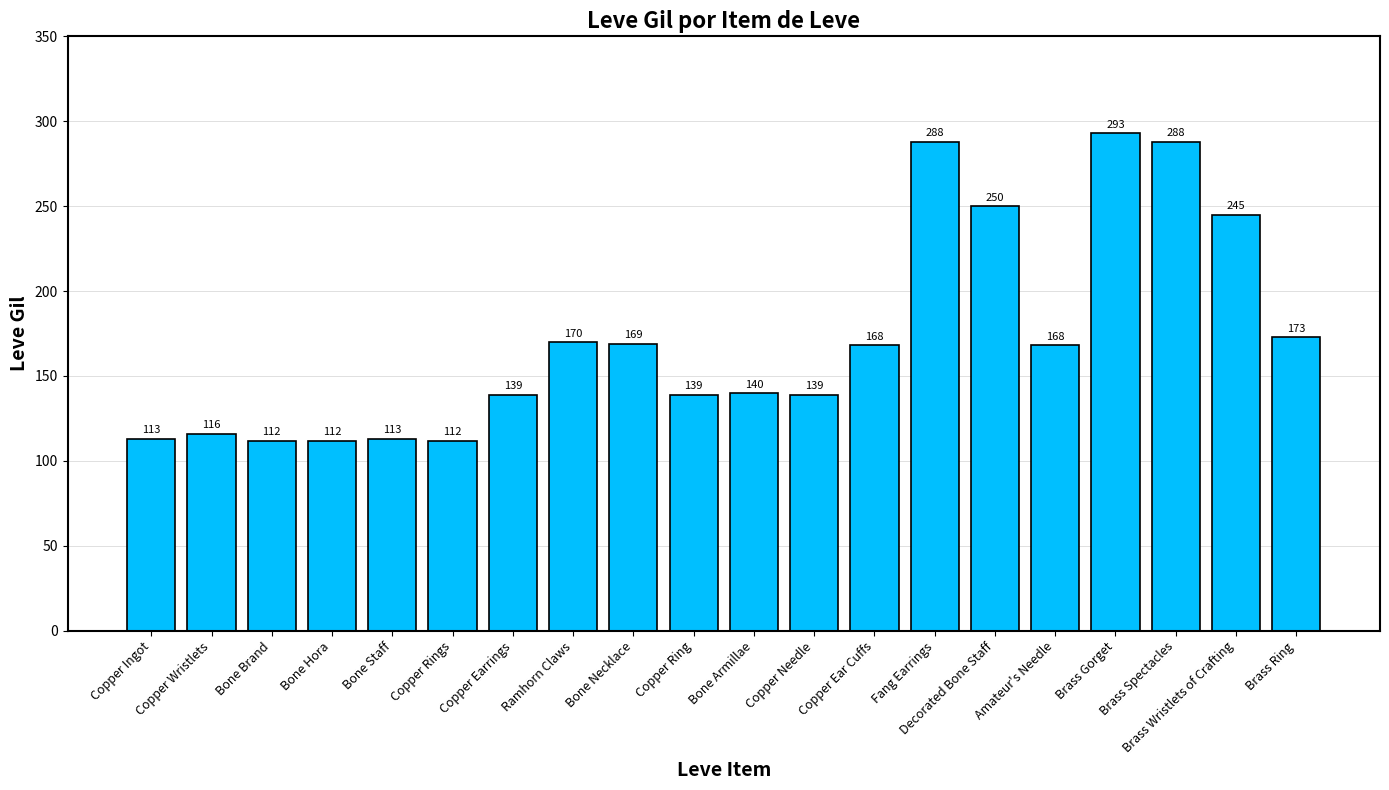

Is it true that the value at Copper Needle is 224?

False